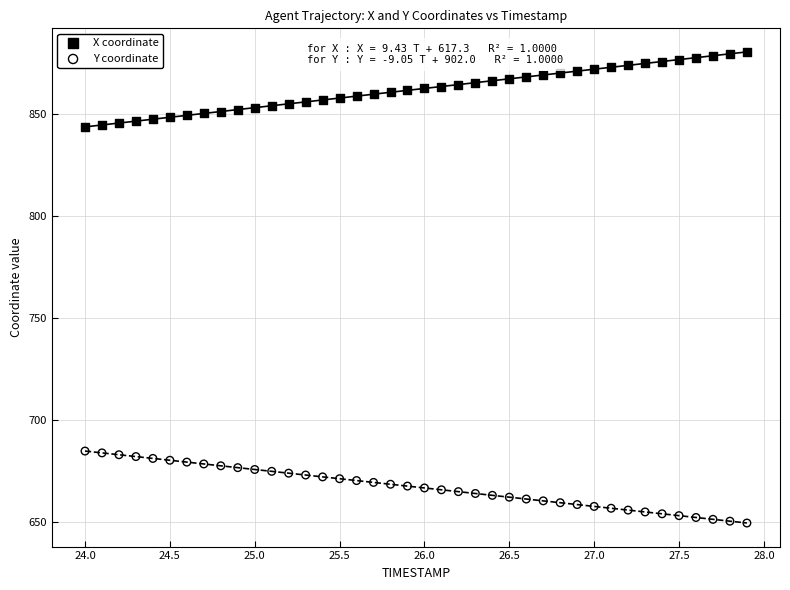

Across all data points, what is the range of X values (max minus min)?

3.9